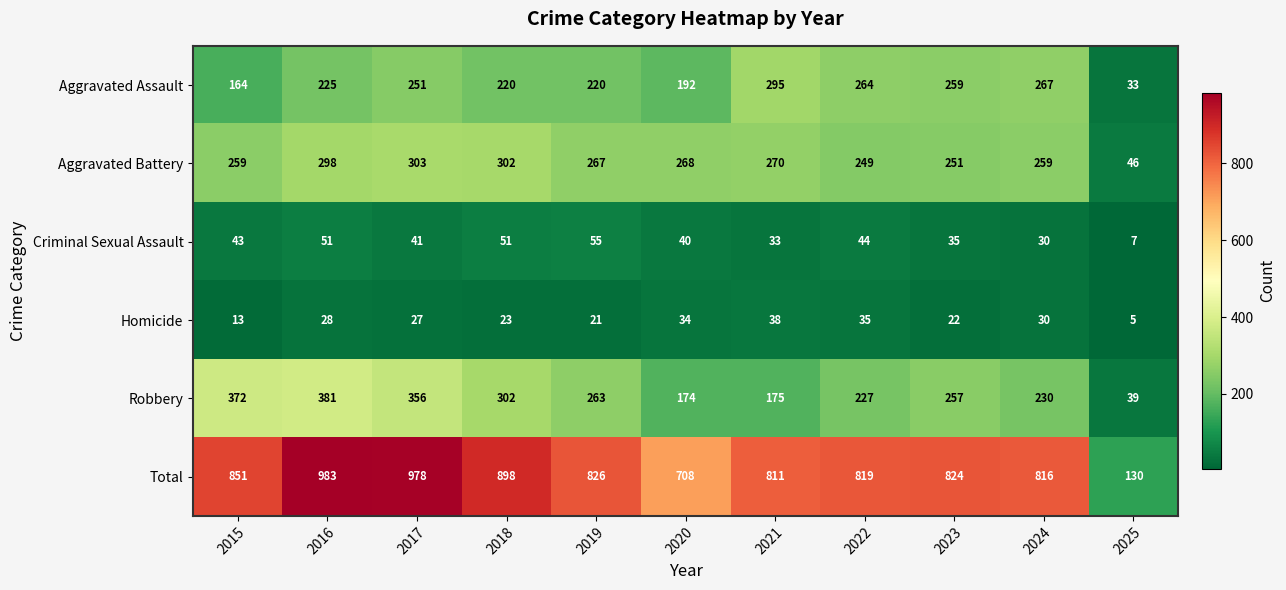

Which series has the largest range (max minus min)?

Total